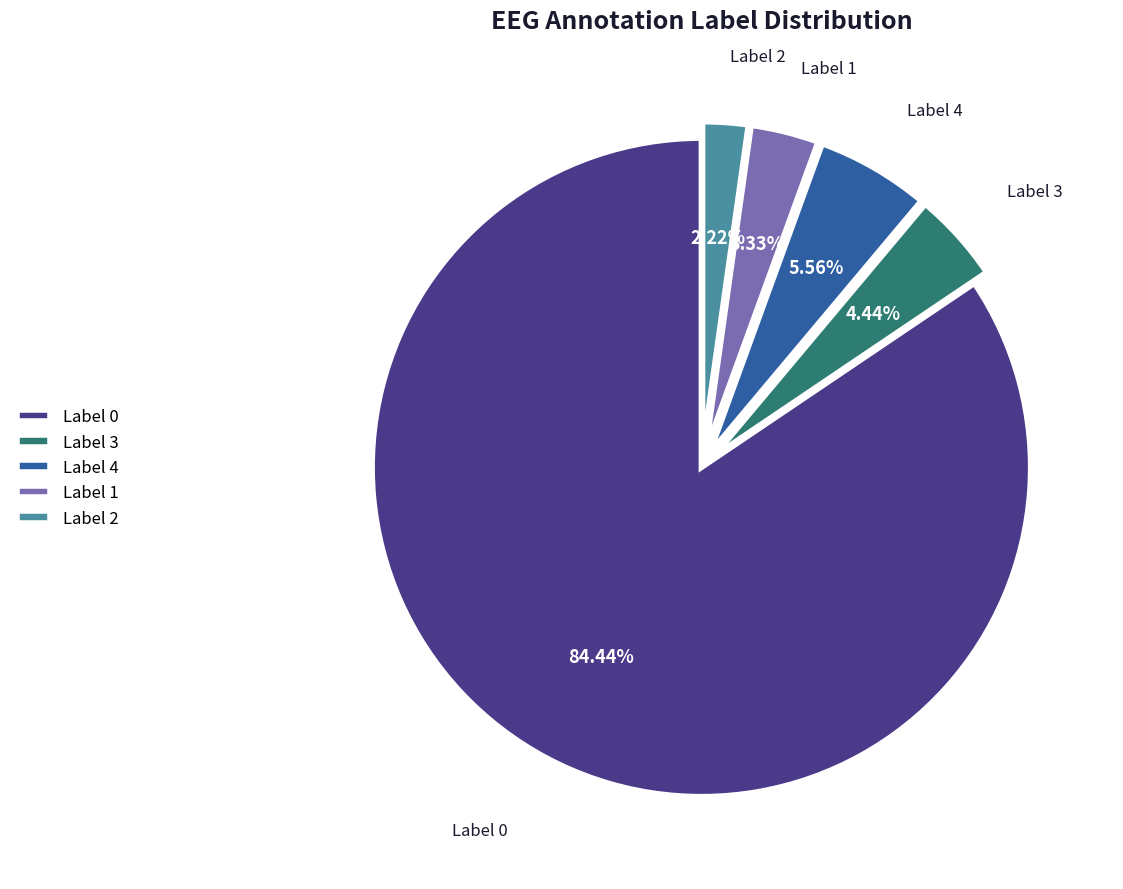

Does Label 0 represent more than half of the total?

Yes